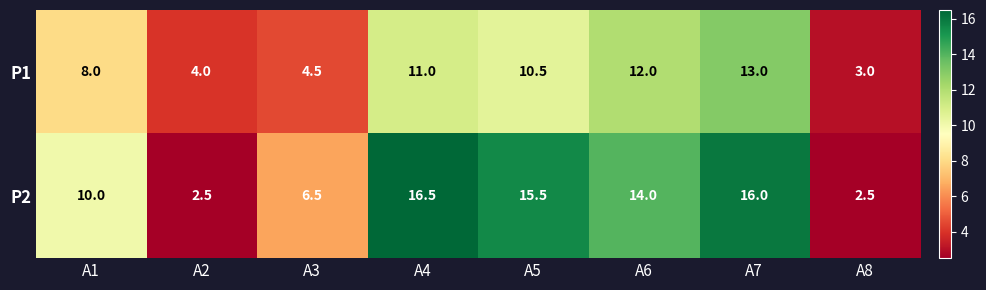

What is the sum of the P2 values at A7 and A3?

22.5